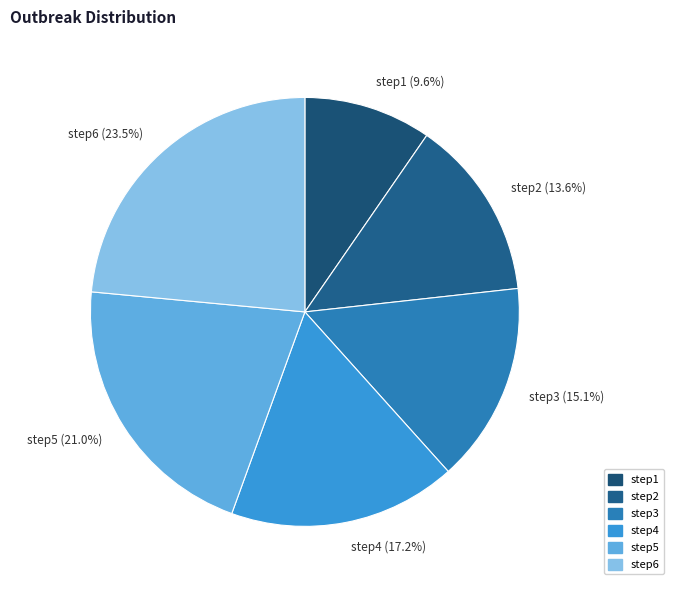

Rank the categories by value from highest to lowest.

step6, step5, step4, step3, step2, step1